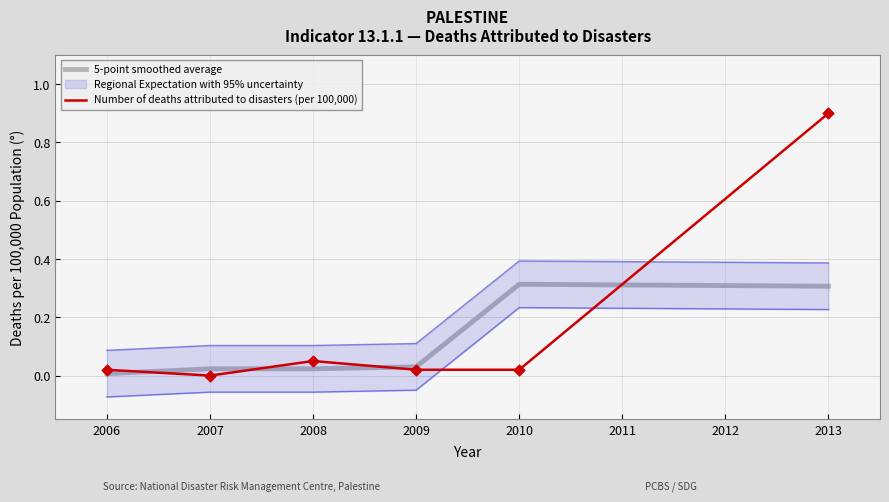

The value of 5-point smoothed average at 2013 is 0.3. True or false?

True